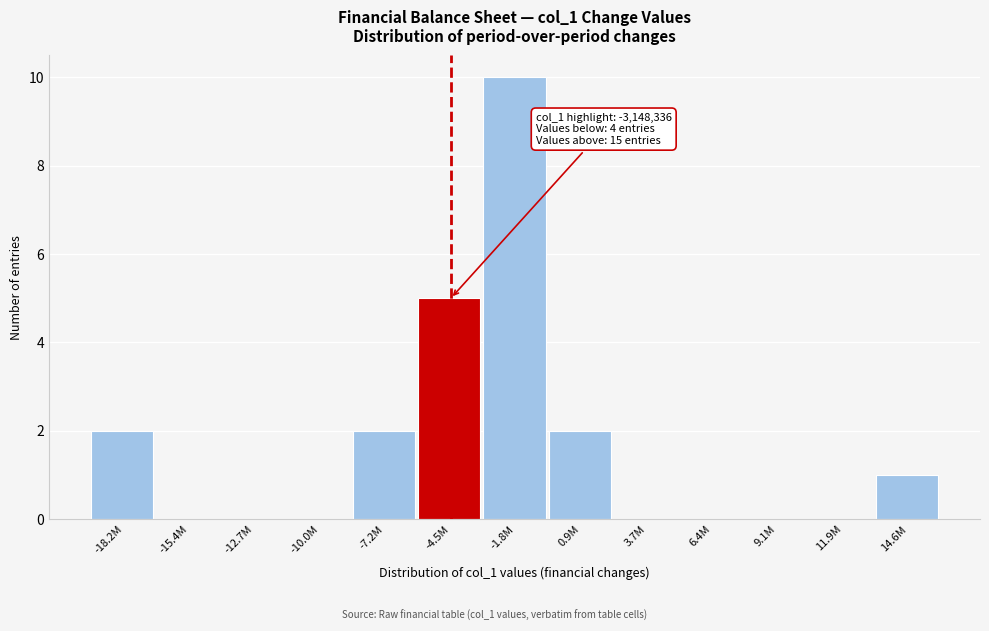

Reading left to right, what are all the values shown in this chart?

-18.2M=2	-15.4M=0	-12.7M=0	-10.0M=0	-7.2M=2	-4.5M=5	-1.8M=10	0.9M=2	3.7M=0	6.4M=0	9.1M=0	11.9M=0	14.6M=1